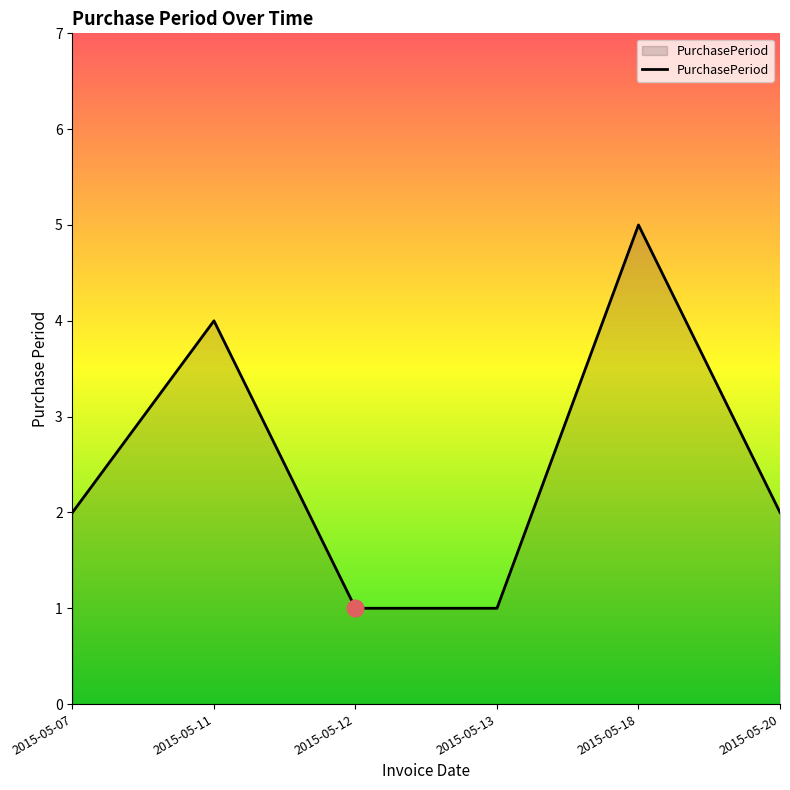

The value at 2015-05-20 is 2. True or false?

True